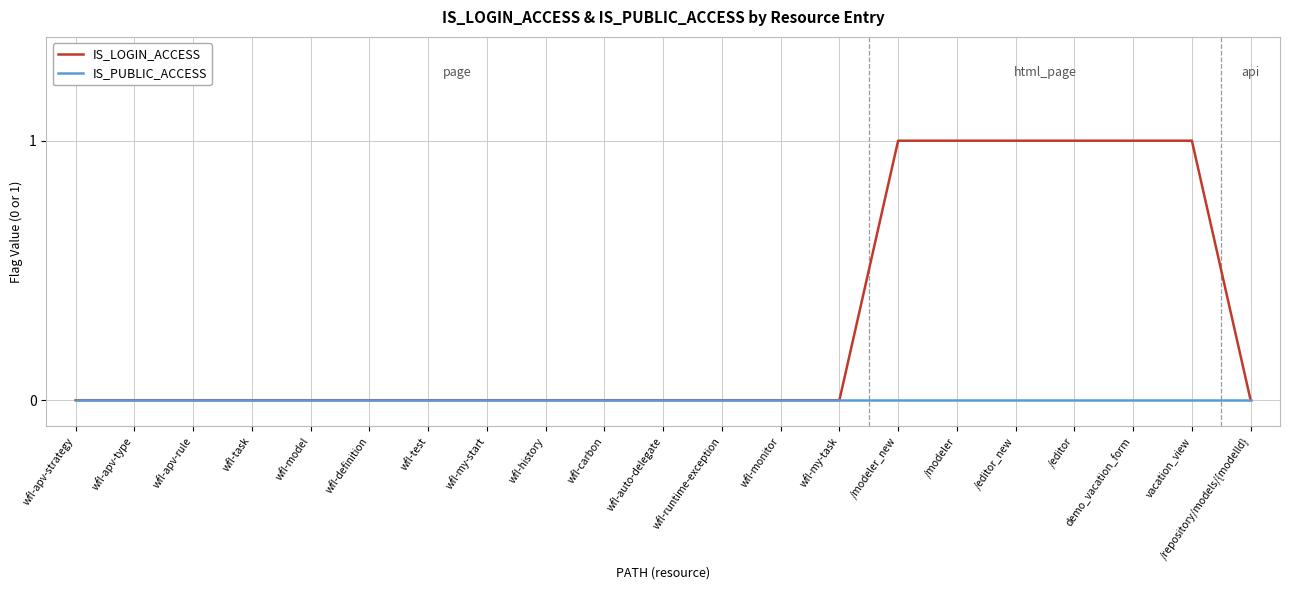

What position from the left is wfl-model?

5